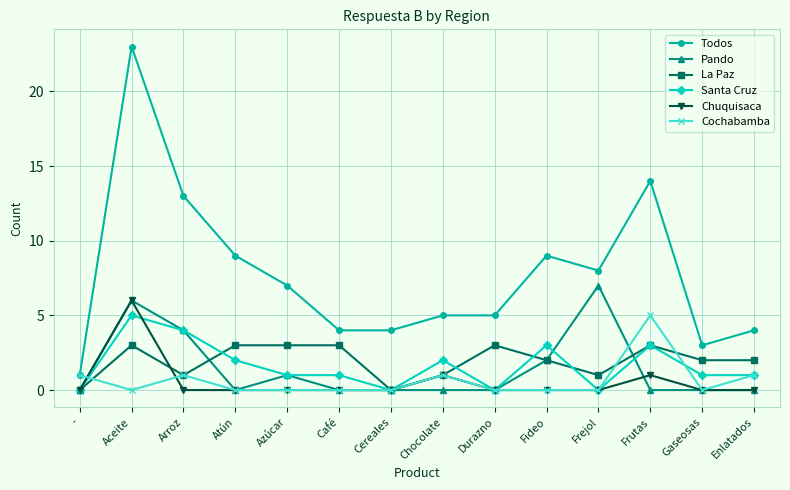

Reading left to right, transcribe all the data shown in this chart.

Todos: -=1	Aceite=23	Arroz=13	Atún=9	Azúcar=7	Café=4	Cereales=4	Chocolate=5	Durazno=5	Fideo=9	Frejol=8	Frutas=14	Gaseosas=3	Enlatados=4
Pando: -=0	Aceite=6	Arroz=4	Atún=0	Azúcar=1	Café=0	Cereales=0	Chocolate=0	Durazno=0	Fideo=2	Frejol=7	Frutas=0	Gaseosas=0	Enlatados=0
La Paz: -=0	Aceite=3	Arroz=1	Atún=3	Azúcar=3	Café=3	Cereales=0	Chocolate=1	Durazno=3	Fideo=2	Frejol=1	Frutas=3	Gaseosas=2	Enlatados=2
Santa Cruz: -=0	Aceite=5	Arroz=4	Atún=2	Azúcar=1	Café=1	Cereales=0	Chocolate=2	Durazno=0	Fideo=3	Frejol=0	Frutas=3	Gaseosas=1	Enlatados=1
Chuquisaca: -=0	Aceite=6	Arroz=0	Atún=0	Azúcar=0	Café=0	Cereales=0	Chocolate=1	Durazno=0	Fideo=0	Frejol=0	Frutas=1	Gaseosas=0	Enlatados=0
Cochabamba: -=1	Aceite=0	Arroz=1	Atún=0	Azúcar=0	Café=0	Cereales=0	Chocolate=1	Durazno=0	Fideo=0	Frejol=0	Frutas=5	Gaseosas=0	Enlatados=1